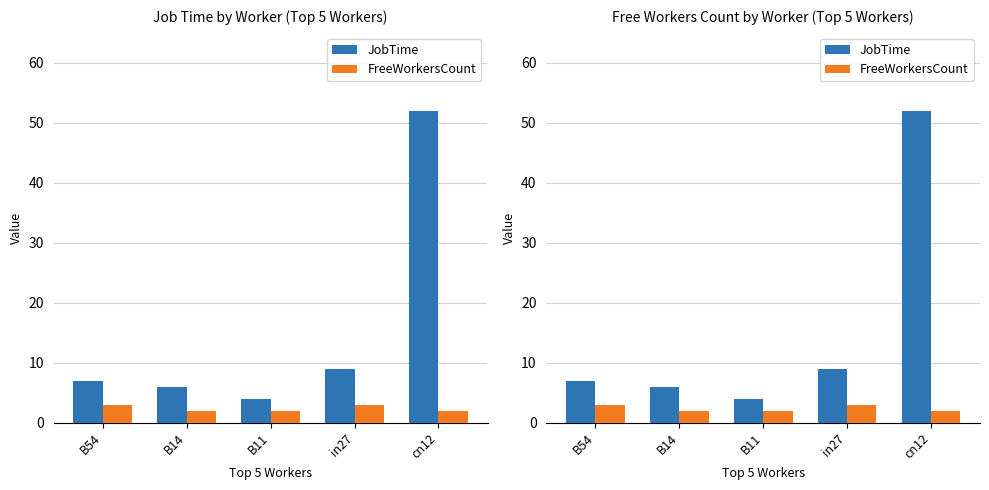

The value of JobTime at in27 is 5. True or false?

False